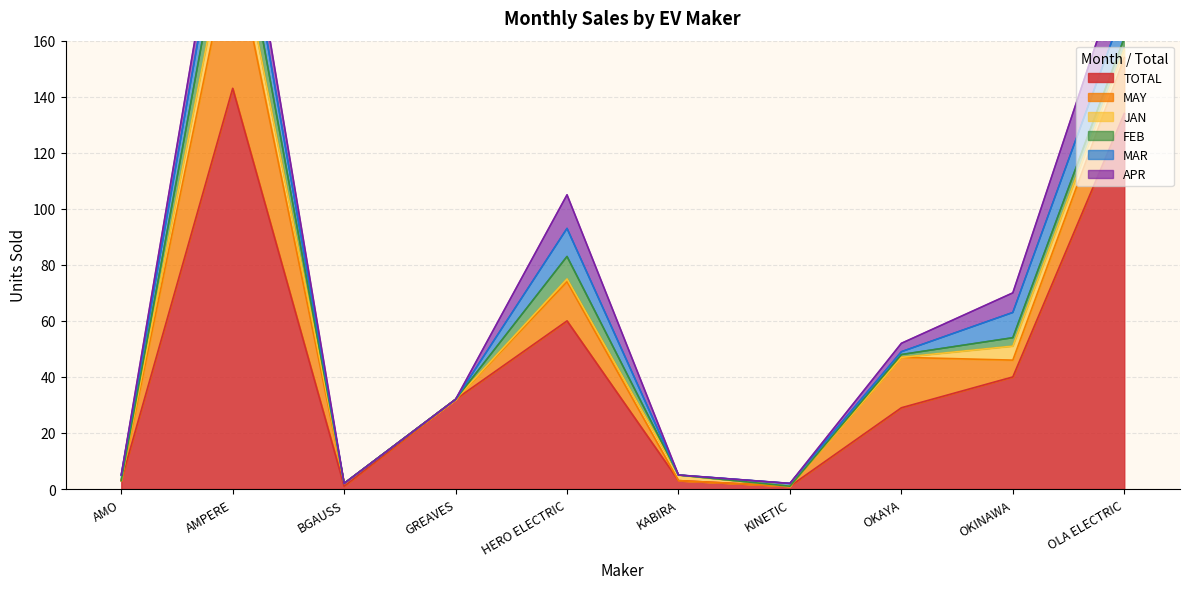

Rank the categories by TOTAL value from highest to lowest.

AMPERE, OLA ELECTRIC, HERO ELECTRIC, OKINAWA, GREAVES, OKAYA, AMO, KABIRA, BGAUSS, KINETIC